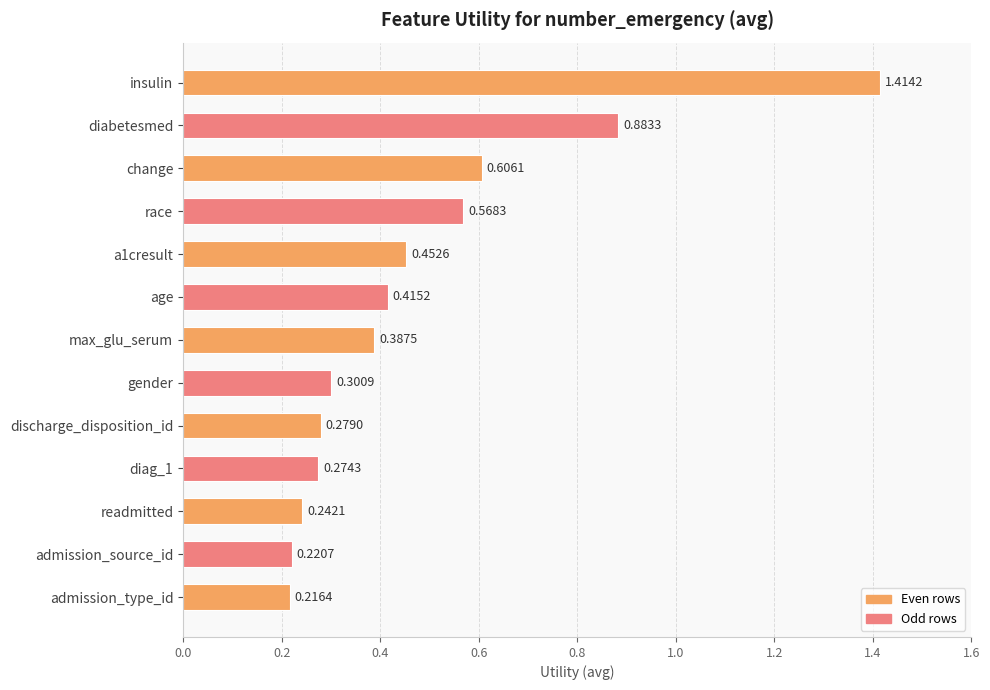

List the labels in order of value, smallest first.

admission_type_id, admission_source_id, readmitted, diag_1, discharge_disposition_id, gender, max_glu_serum, age, a1cresult, race, change, diabetesmed, insulin